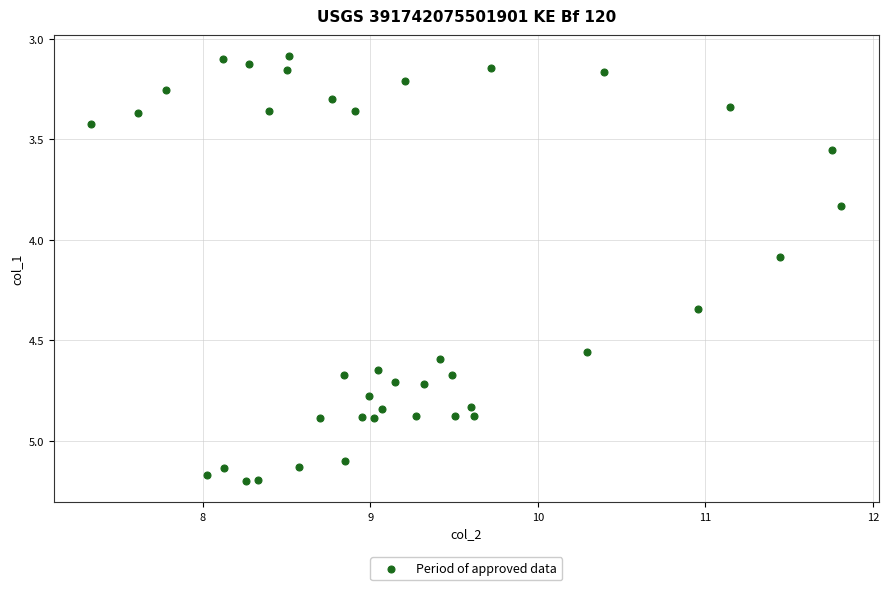

What Y value in the scatter plot is closest to 4?

4.1